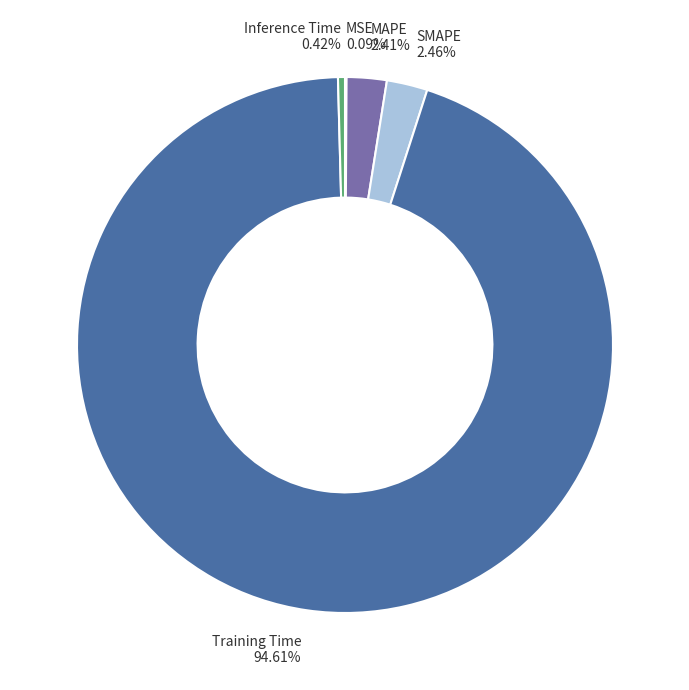

Is Training Time 94.61% the majority of the pie?

Yes